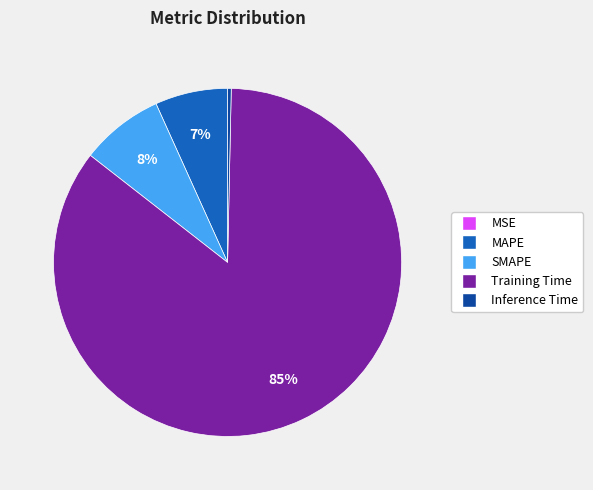

Which category has the biggest portion of the pie?

Training Time